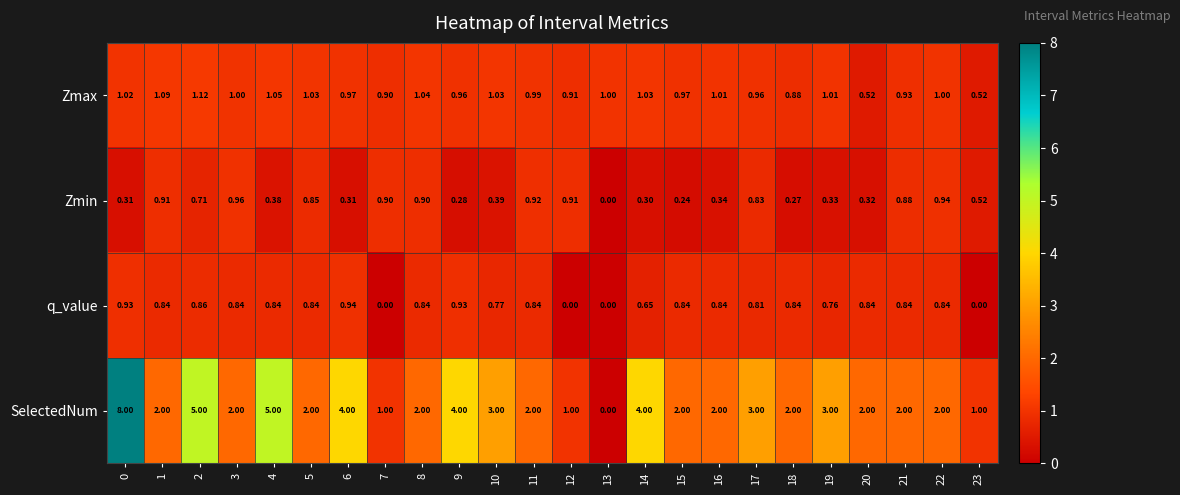

Is the value of SelectedNum at 7 greater than the value of Zmax at 21?

Yes